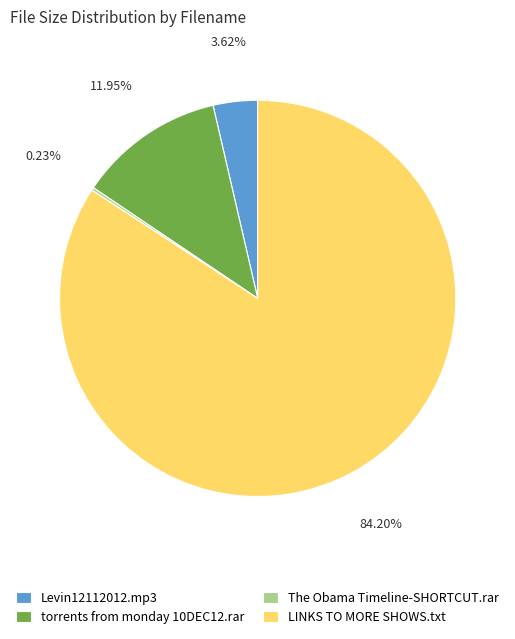

Which category accounts for the majority?

LINKS TO MORE SHOWS.txt